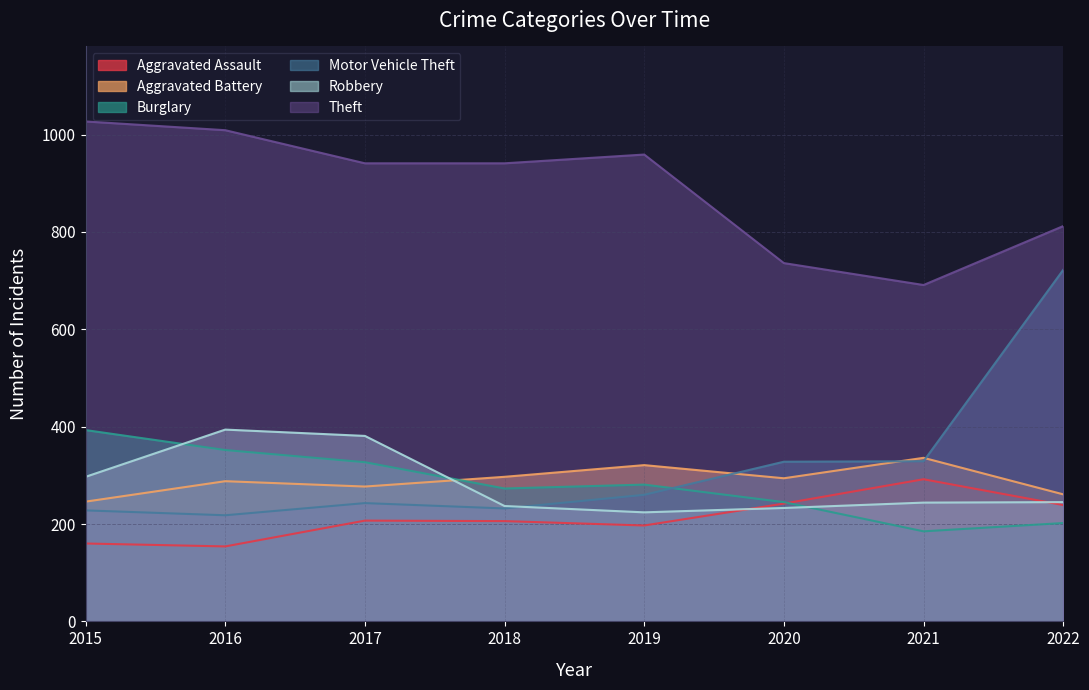

What is the difference between the maximum and minimum values in the Aggravated Assault series?

138